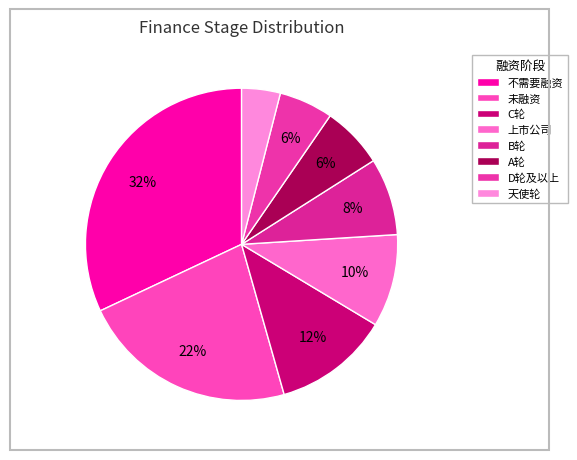

What is the largest slice in the pie chart?

不需要融资